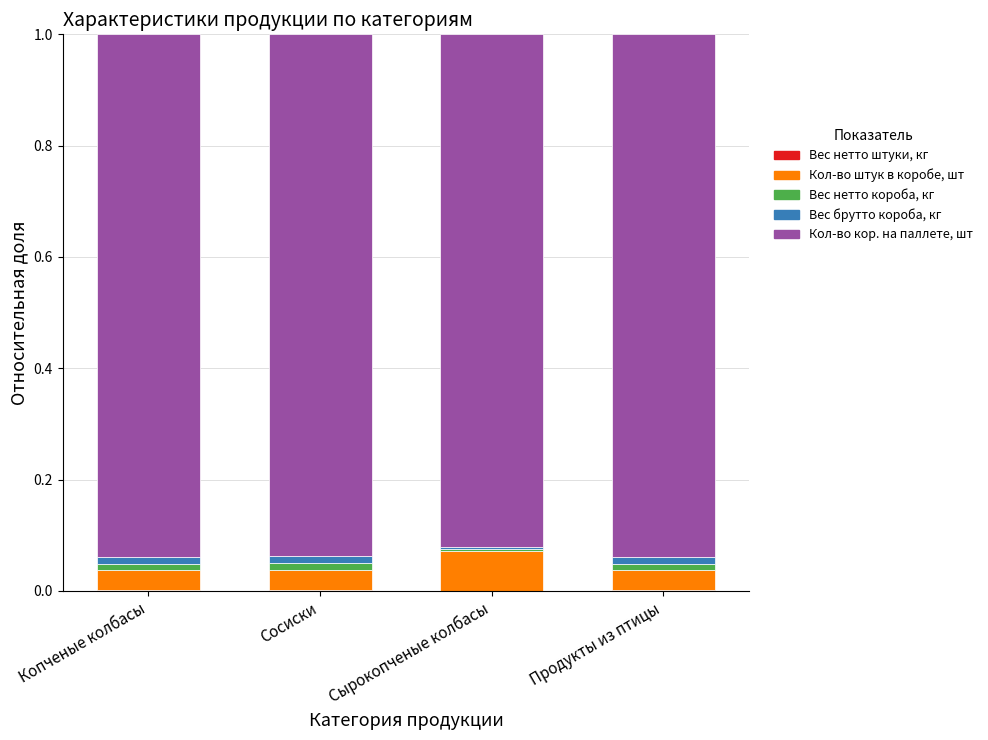

The value of Кол-во штук в коробе, шт at Сырокопченые колбасы is 0.0. True or false?

False